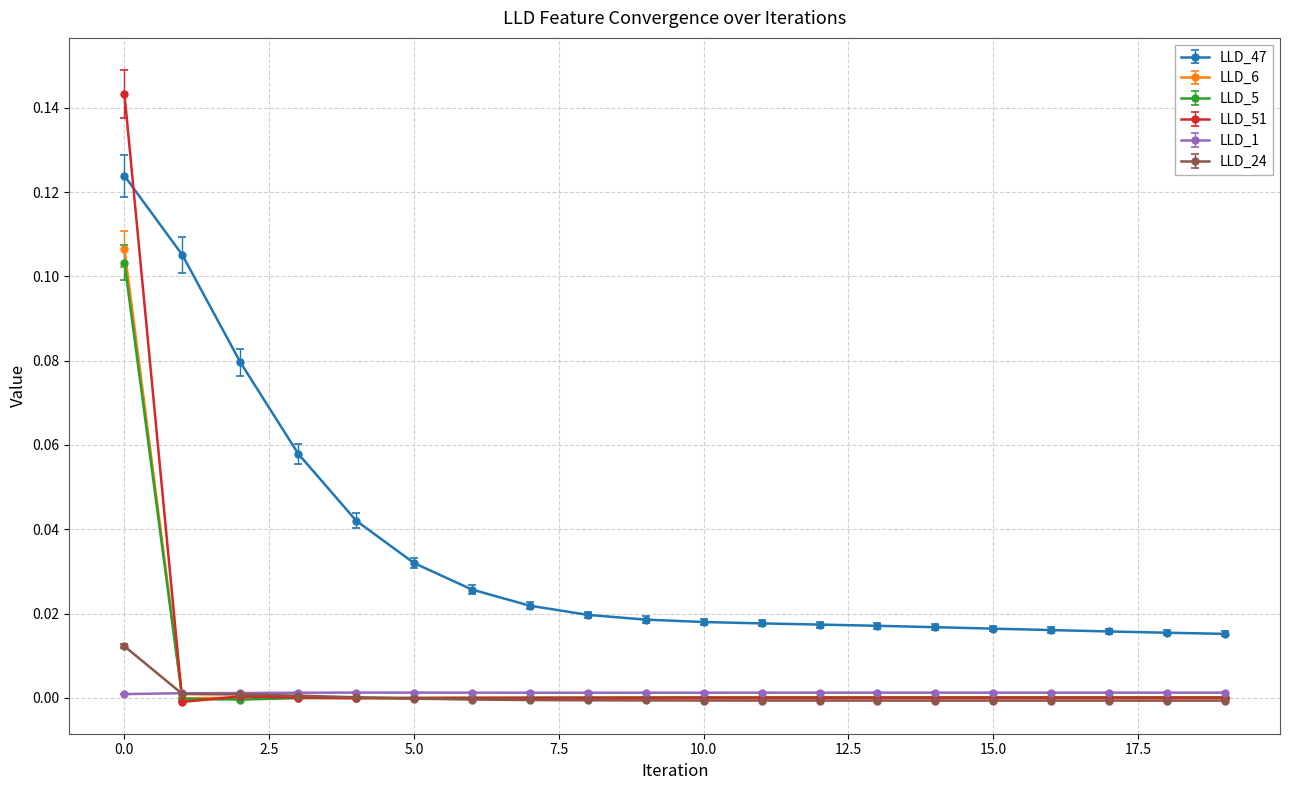

True or false: LLD_6 has more than 1 interior local peaks.

True